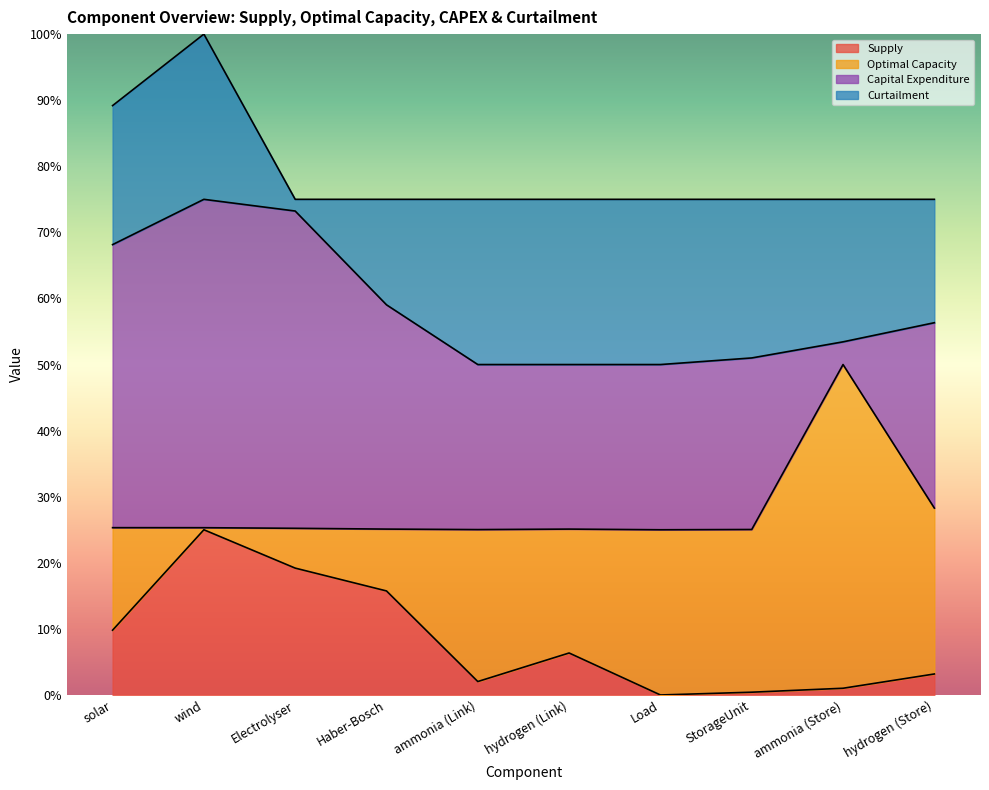

Does the chart display data point markers on the line(s)?

No